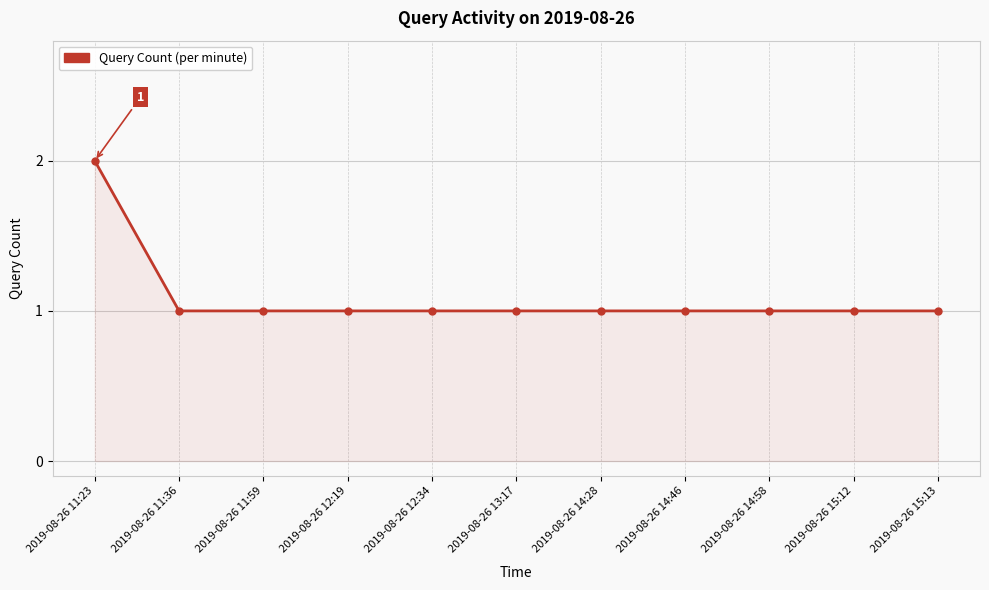

Approximately how many times larger is the value at 2019-08-26 14:58 compared to 2019-08-26 11:59?

1.0